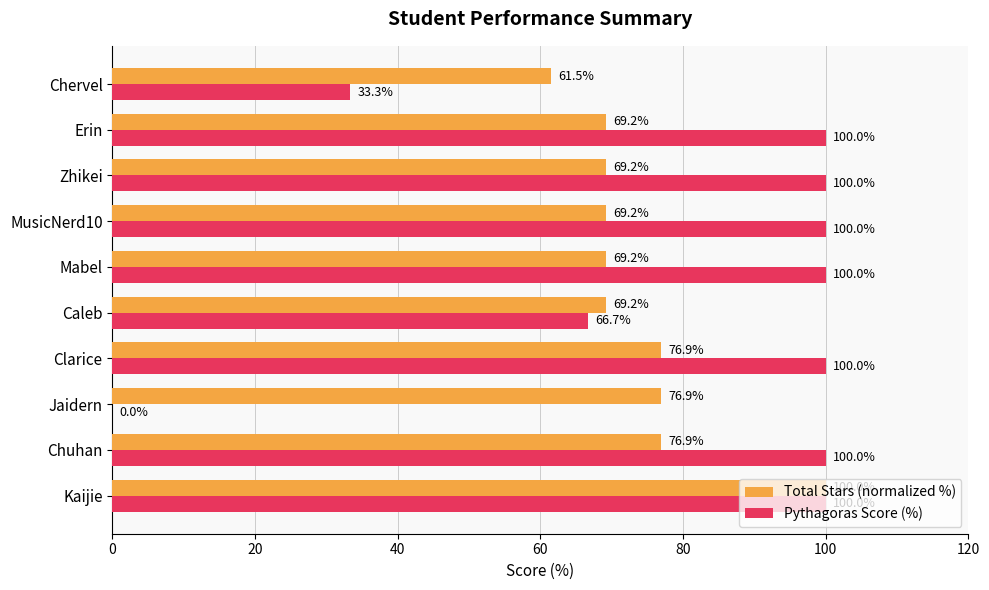

Which series has the largest total across all categories?

Pythagoras Score (%)